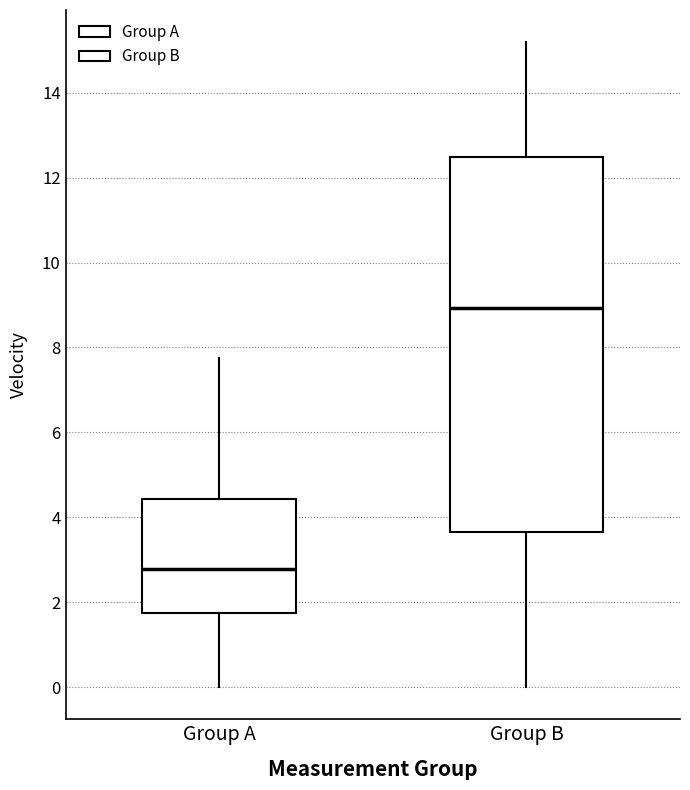

Reading left to right, read every box against the y-axis: the position of its median line, the range the box covers, and the ends of its whiskers. The values are not printed on the chart, so give them approximately, as read against the axis.

Group A: median 2.8, box 1.8 to 4.4, whiskers 0.0 to 7.8
Group B: median 9.0, box 3.6 to 12.4, whiskers 0.0 to 15.2